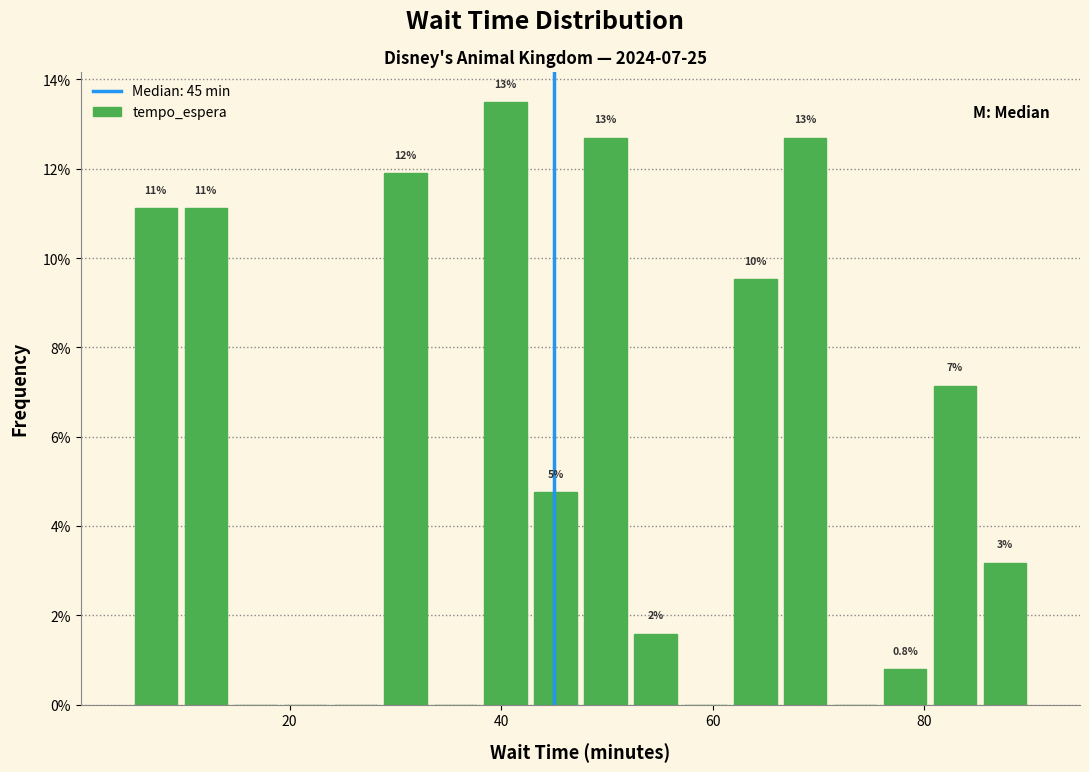

Around what value on the x-axis is the tallest bar? Give the approximate position of its centre, as read against the axis.

40